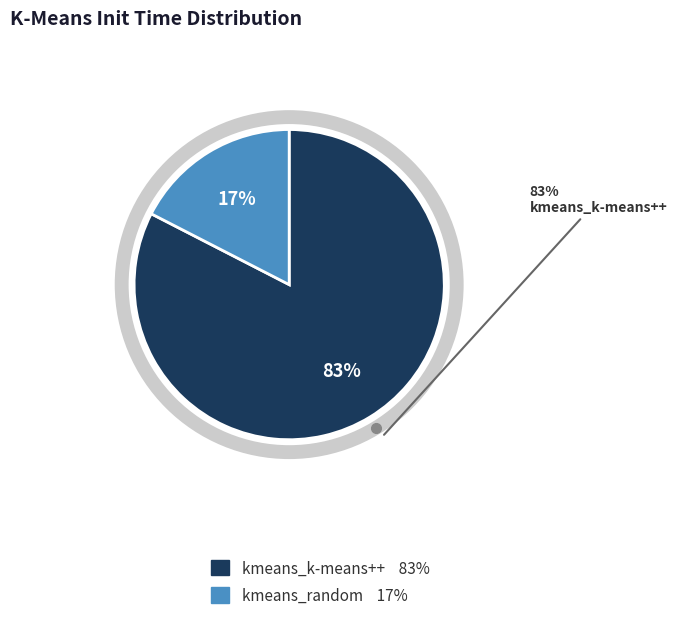

Which slice is the largest?

kmeans_k-means++